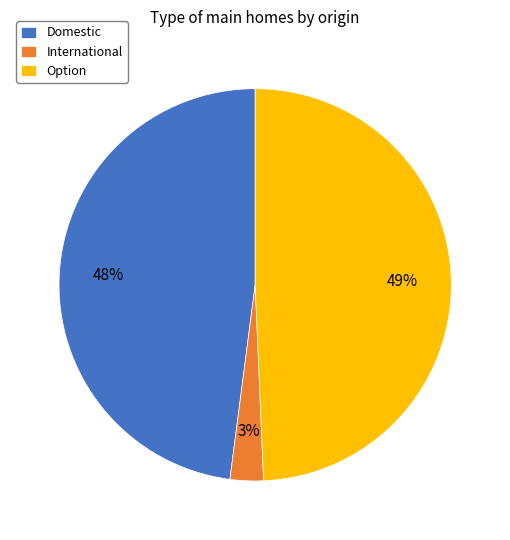

Is there any slice that represents more than half of the pie?

No